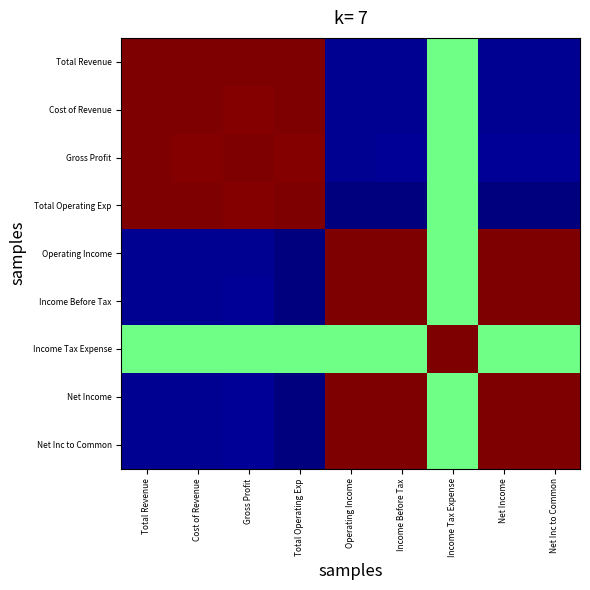

What is the total value across all series at Net Inc to Common?

4.5